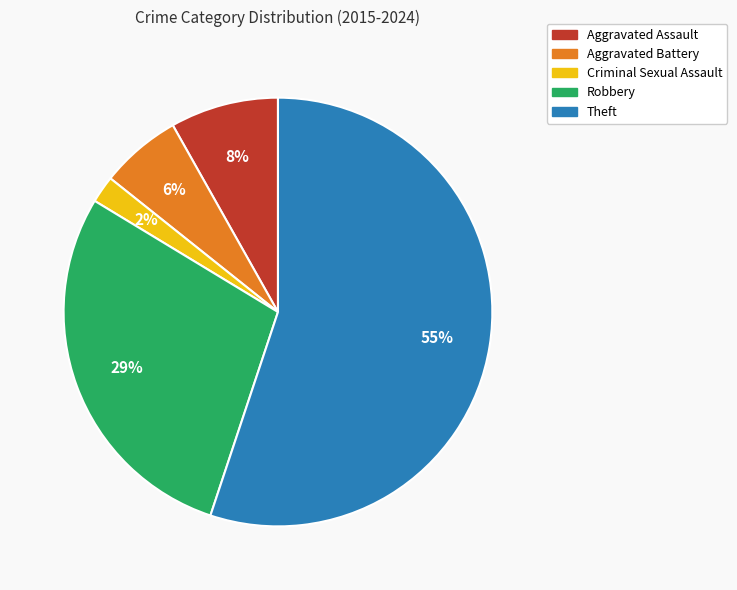

Which has a higher value, Robbery or Aggravated Battery?

Robbery